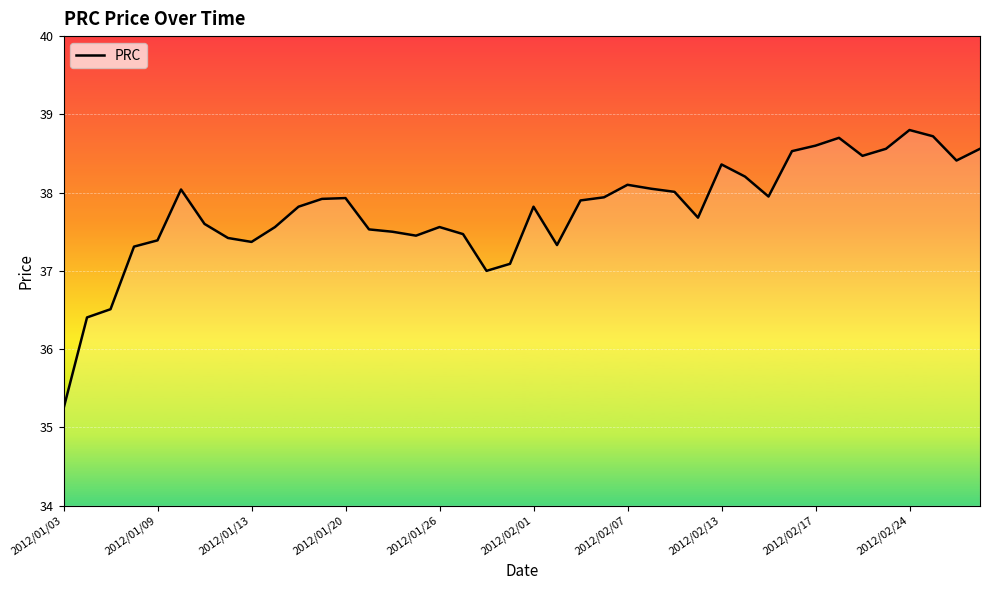

What is the greatest value displayed?

38.8